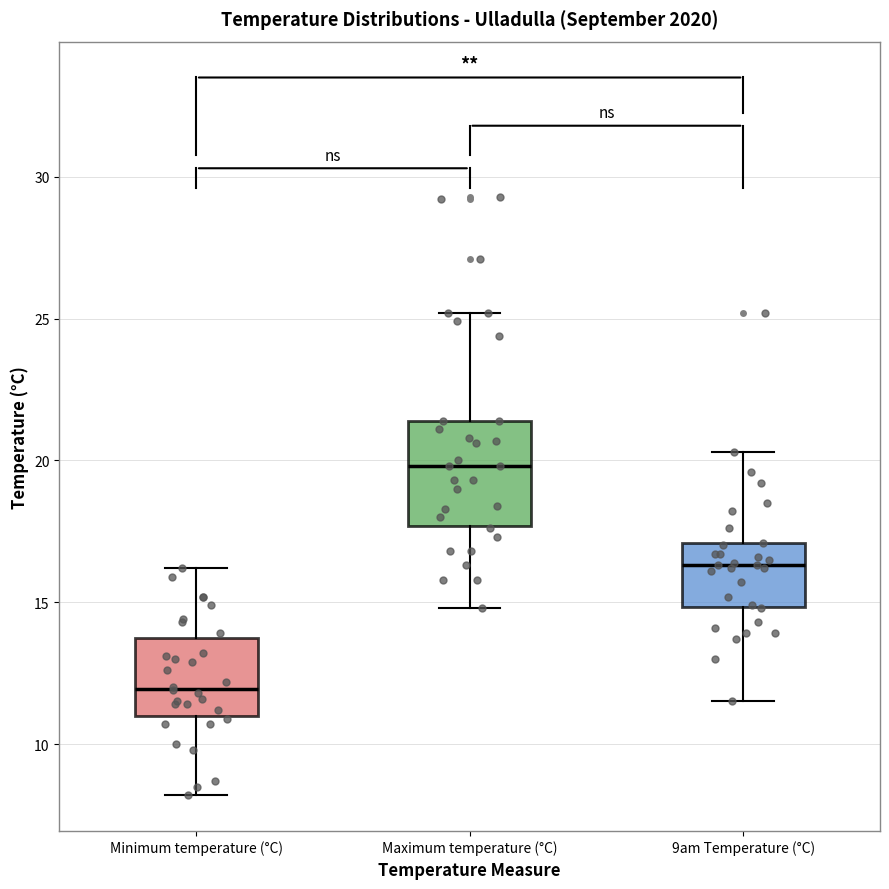

Reading left to right, transcribe this box plot: for each box, give where its median line is, the range the box spans, and where its two whiskers end, as read against the y-axis. The values are not printed on the chart, so give them approximately, as read against the axis.

Minimum temperature (°C): median 12.0, box 11.0 to 13.5, whiskers 8.0 to 16.0
Maximum temperature (°C): median 20.0, box 17.5 to 21.5, whiskers 15.0 to 25.0
9am Temperature (°C): median 16.5, box 15.0 to 17.0, whiskers 11.5 to 20.5